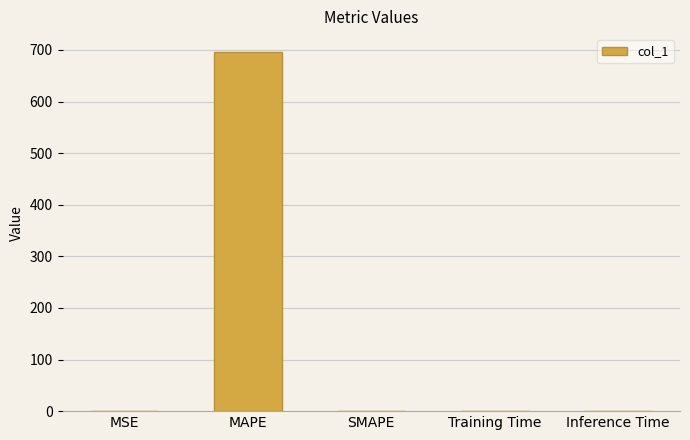

What is the change in value from MAPE to Inference Time?

-695.9